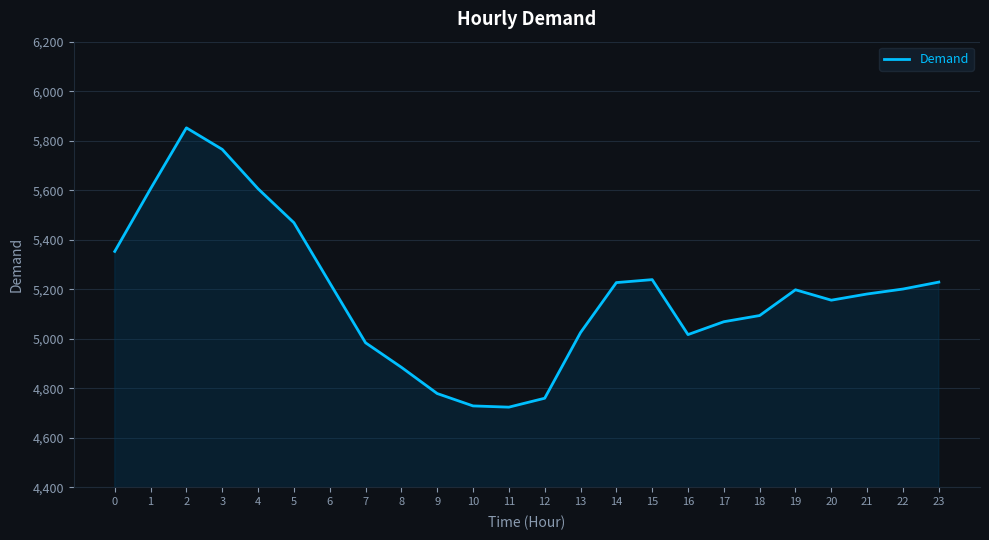

What is the minimum value shown in the chart?

4724